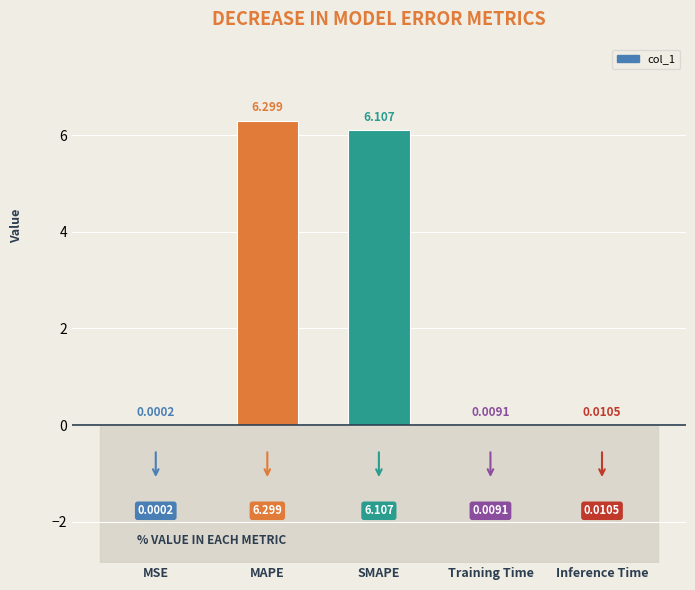

At which label is the value closest to 3?

Inference Time